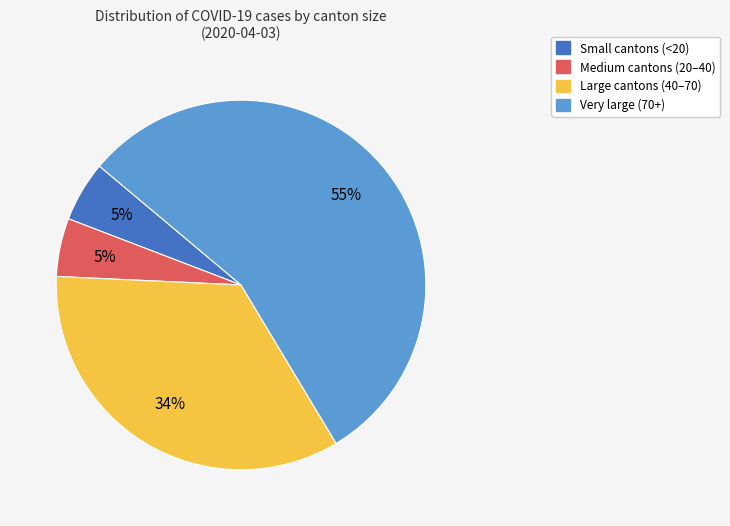

To the nearest percent, what is the average slice percentage?

25%